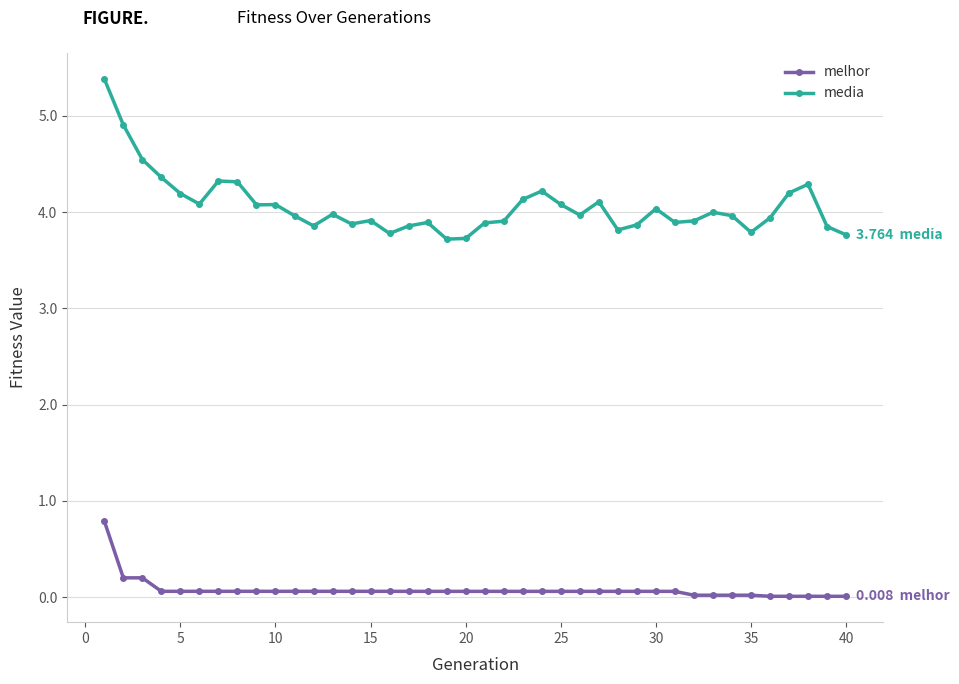

What are all the series names shown in the legend?

melhor, media